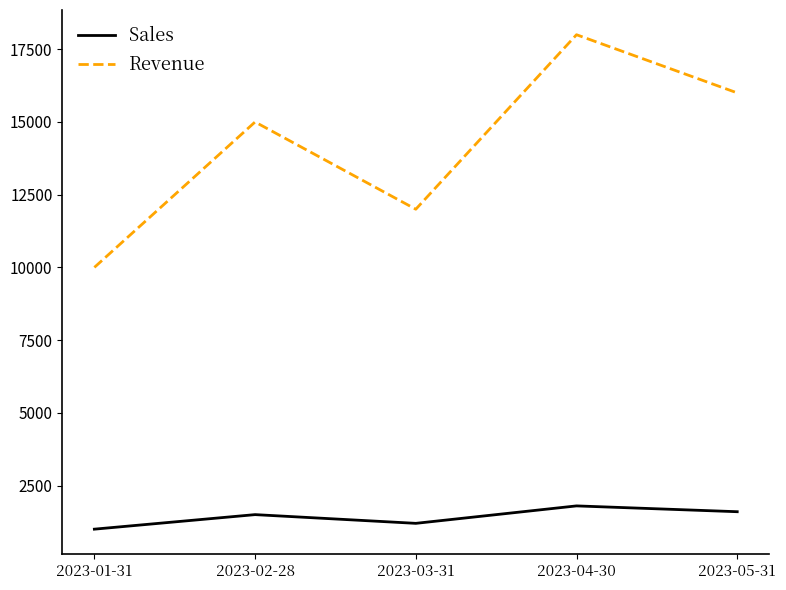

True or false: Revenue and Sales cross at least once.

False